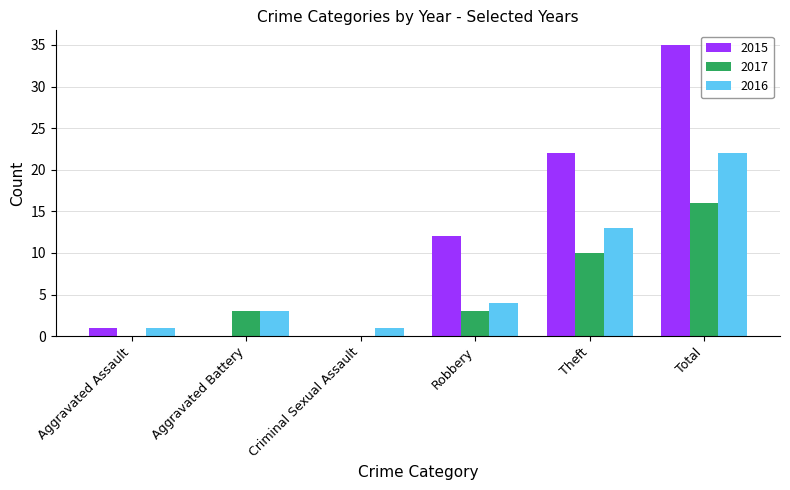

What is the sum of all 2017 values?

32